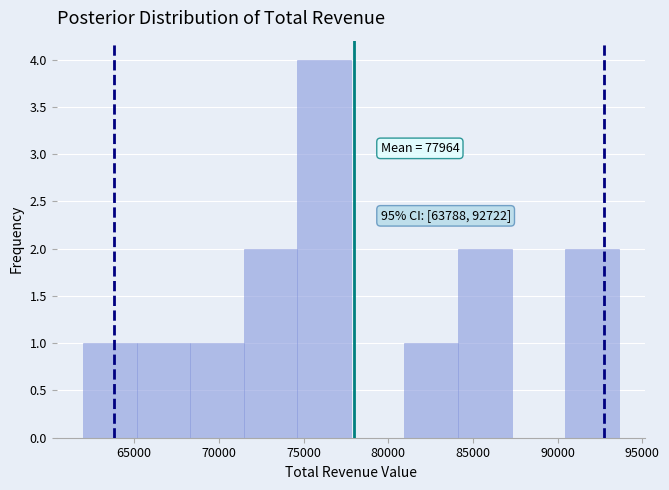

Which range on the x-axis has the tallest bar?

74500 to 78000